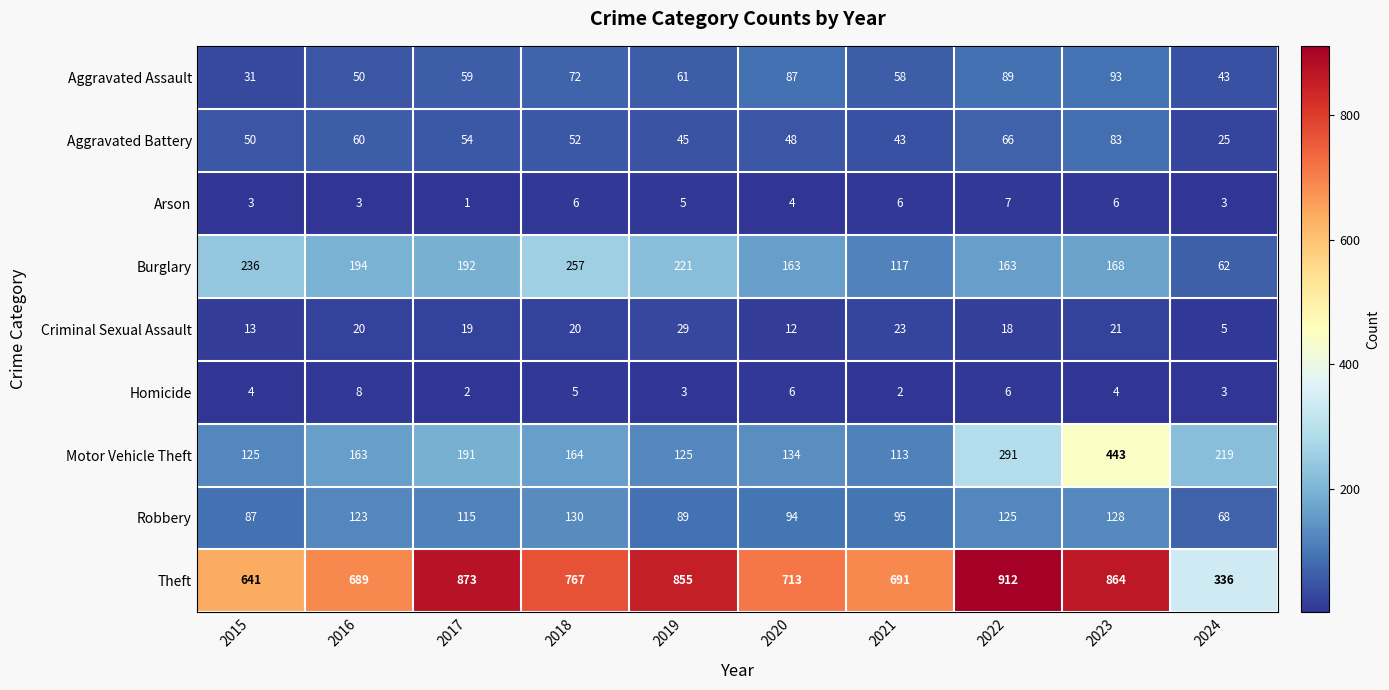

At 2020, list the series in order from smallest to largest.

Arson, Homicide, Criminal Sexual Assault, Aggravated Battery, Aggravated Assault, Robbery, Motor Vehicle Theft, Burglary, Theft